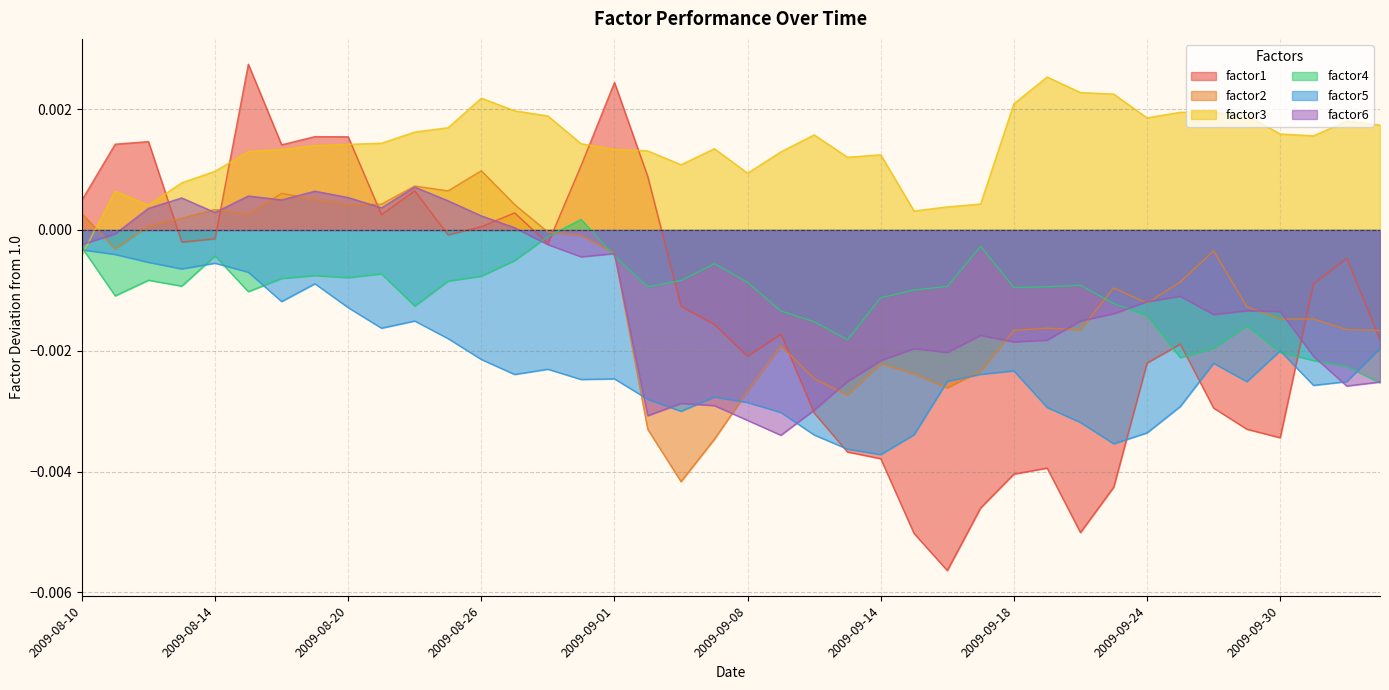

Which category has the lowest value in the factor4 series?

2009-10-05